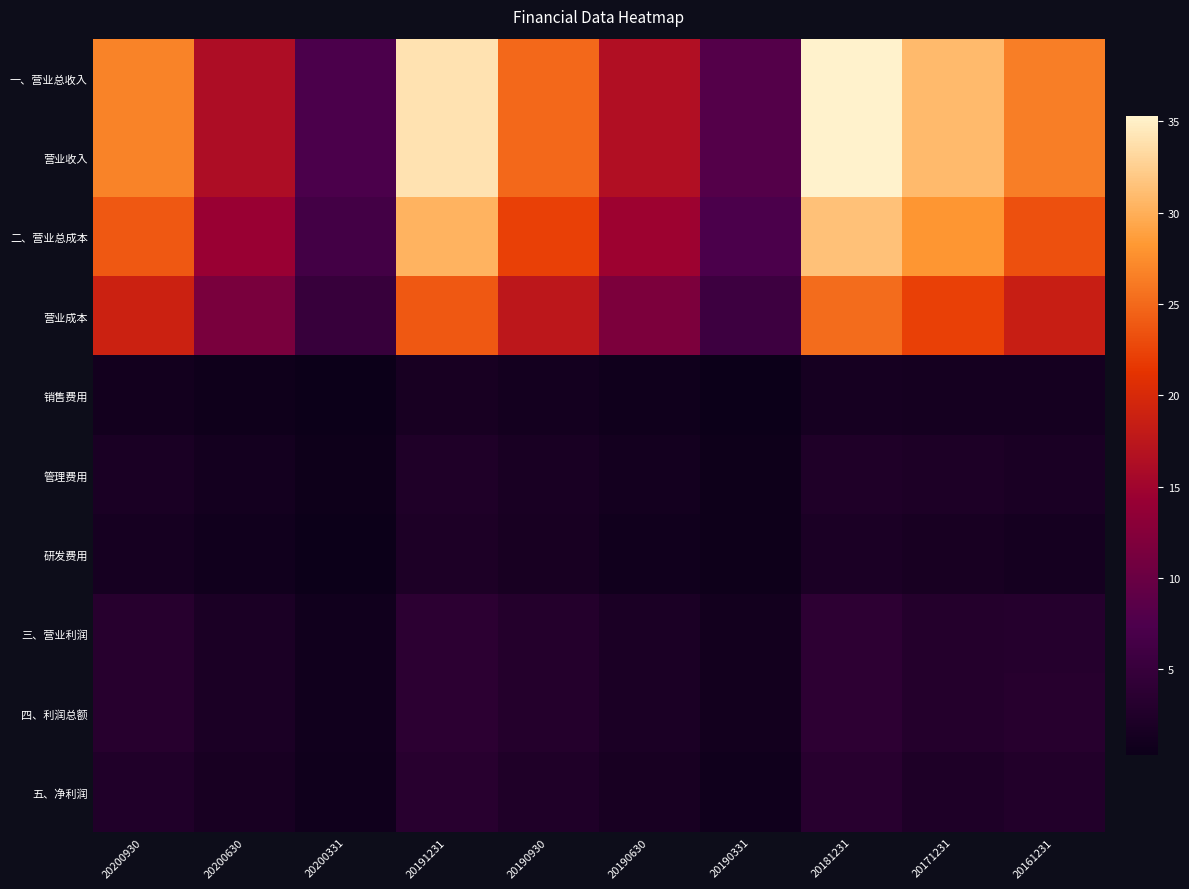

Reading left to right, what are all the values shown in this chart?

一、营业总收入: 20200930=26.8	20200630=16.2	20200331=7.2	20191231=33.9	20190930=25.0	20190630=16.5	20190331=8.1	20181231=35.3	20171231=30.9	20161231=26.5
营业收入: 20200930=26.8	20200630=16.2	20200331=7.2	20191231=33.9	20190930=25.0	20190630=16.5	20190331=8.1	20181231=35.3	20171231=30.9	20161231=26.5
二、营业总成本: 20200930=23.9	20200630=14.3	20200331=6.4	20191231=30.4	20190930=22.2	20190630=14.8	20190331=7.3	20181231=31.4	20171231=28.2	20161231=23.4
营业成本: 20200930=18.9	20200630=11.4	20200331=5.1	20191231=23.9	20190930=17.6	20190630=11.7	20190331=5.7	20181231=25.2	20171231=22.3	20161231=18.6
销售费用: 20200930=1.1	20200630=0.7	20200331=0.3	20191231=1.6	20190930=1.2	20190630=0.8	20190331=0.3	20181231=1.5	20171231=1.4	20161231=1.3
管理费用: 20200930=1.9	20200630=1.2	20200331=0.6	20191231=2.4	20190930=1.8	20190630=1.1	20190331=0.6	20181231=2.4	20171231=2.1	20161231=1.9
研发费用: 20200930=1.5	20200630=0.9	20200331=0.5	20191231=2.2	20190930=1.6	20190630=1.0	20190331=0.5	20181231=2.0	20171231=1.6	20161231=1.4
三、营业利润: 20200930=3.2	20200630=2.1	20200331=0.9	20191231=3.8	20190930=2.9	20190630=2.0	20190331=1.0	20181231=3.9	20171231=2.9	20161231=3.1
四、利润总额: 20200930=3.2	20200630=2.0	20200331=0.9	20191231=3.8	20190930=3.0	20190630=2.0	20190331=1.0	20181231=3.9	20171231=2.9	20161231=3.2
五、净利润: 20200930=2.6	20200630=1.7	20200331=0.8	20191231=3.3	20190930=2.4	20190630=1.6	20190331=0.8	20181231=3.3	20171231=2.4	20161231=2.8